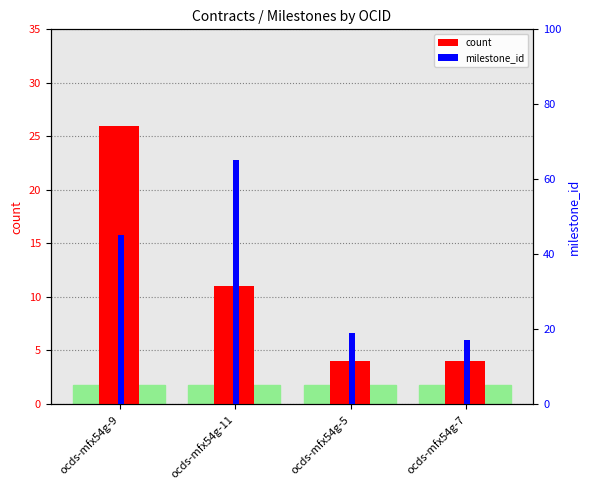

Count the number of data series in this chart.

2